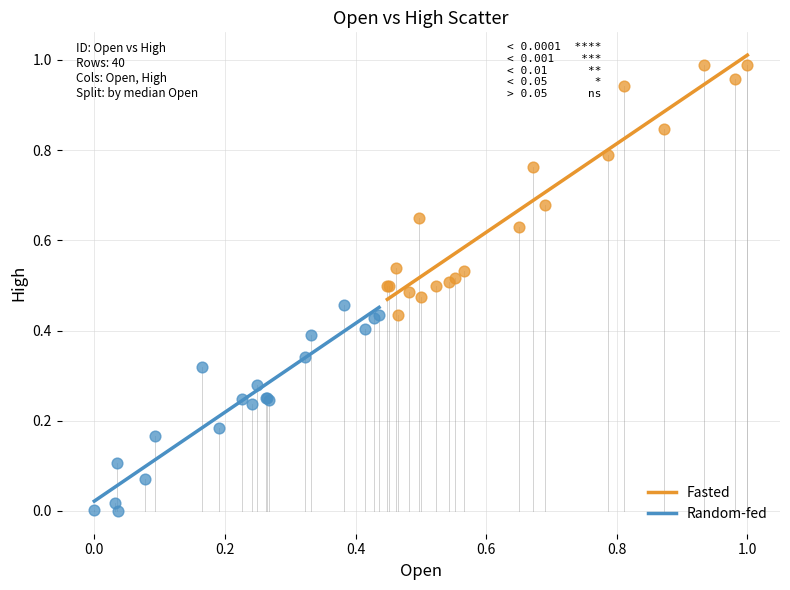

Which series contains the lowest Y value?

Random-fed